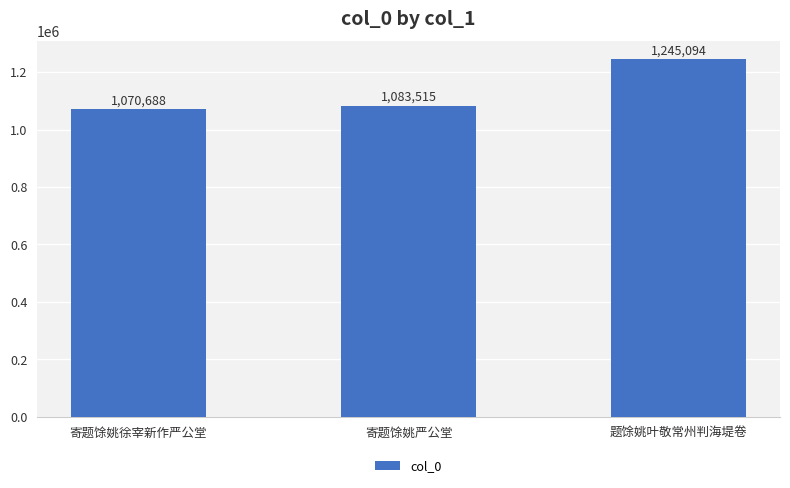

At which category does the chart reach its minimum across all series?

寄题馀姚徐宰新作严公堂